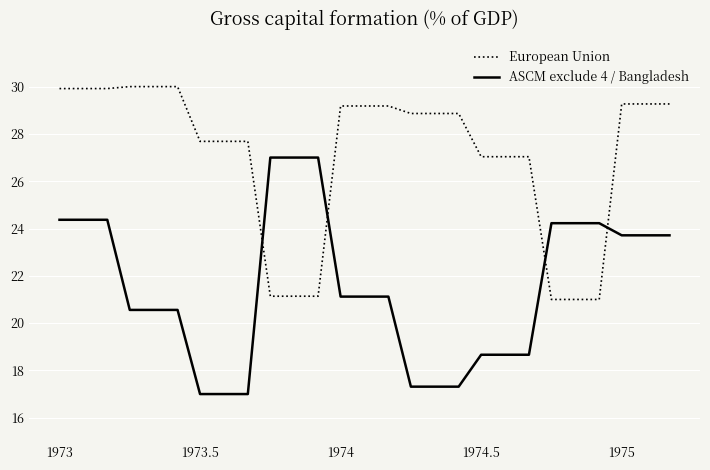

Which series has the widest spread of values?

ASCM exclude 4 / Bangladesh